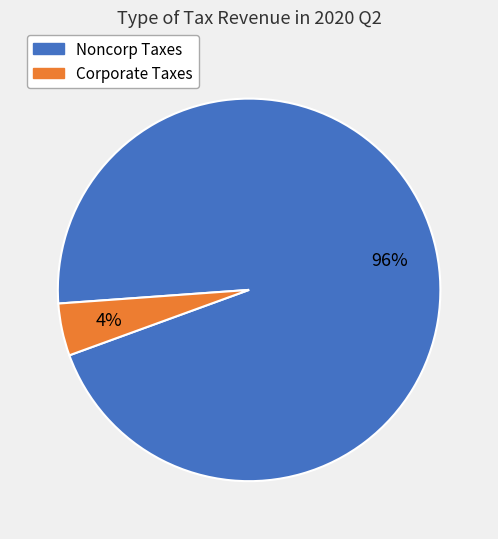

Combined, do Noncorp Taxes and Corporate Taxes account for over 50%?

Yes